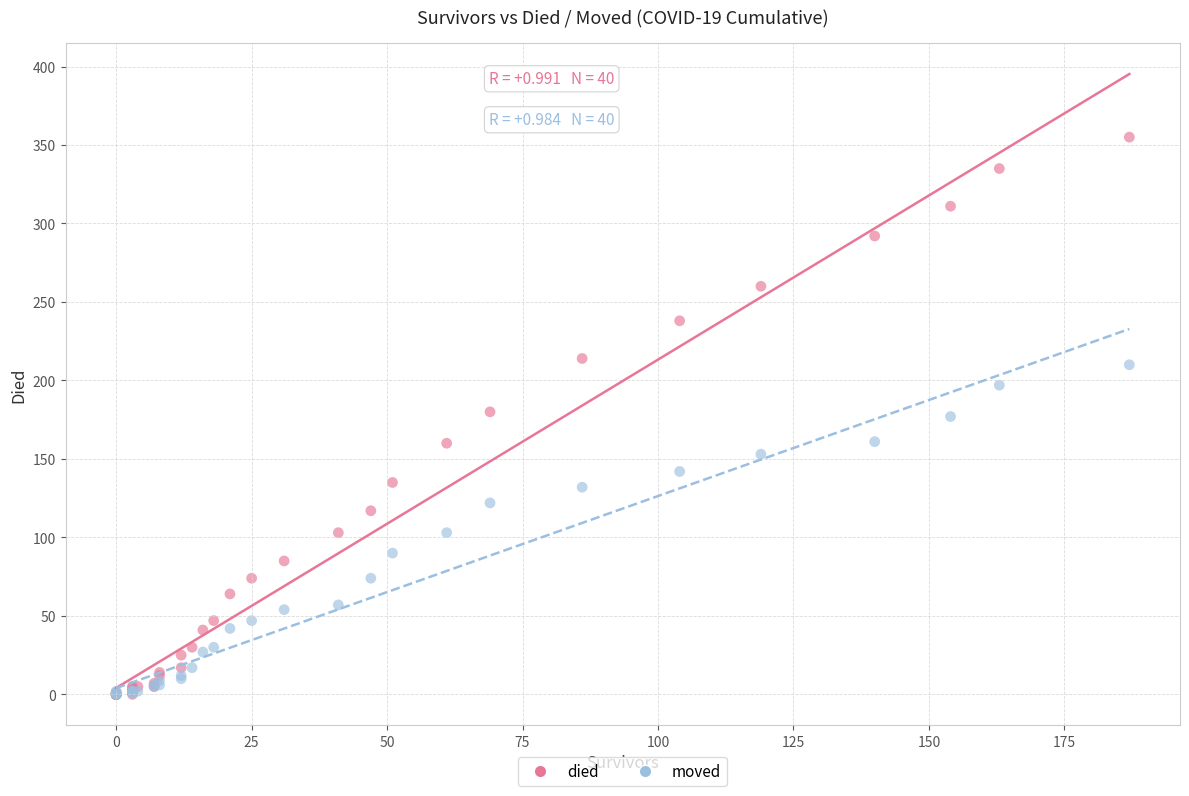

What are all the series names shown in the legend?

died, moved